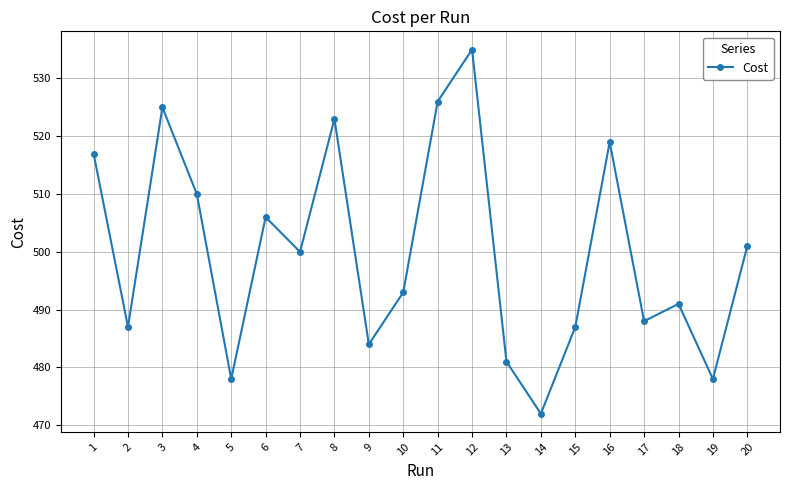

Approximately how many times larger is the value at 13 compared to 12?

0.9